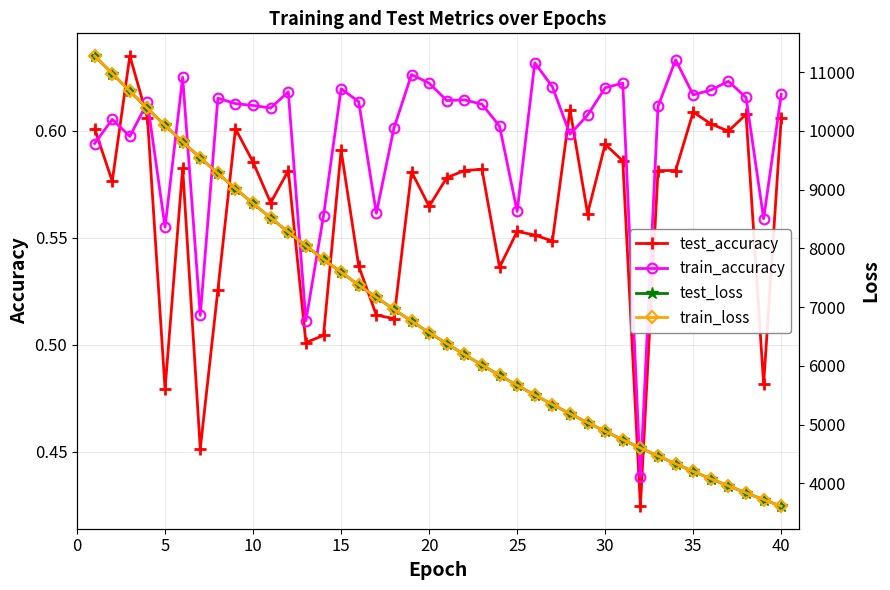

True or false: train_accuracy has more than 0 interior local peaks.

True